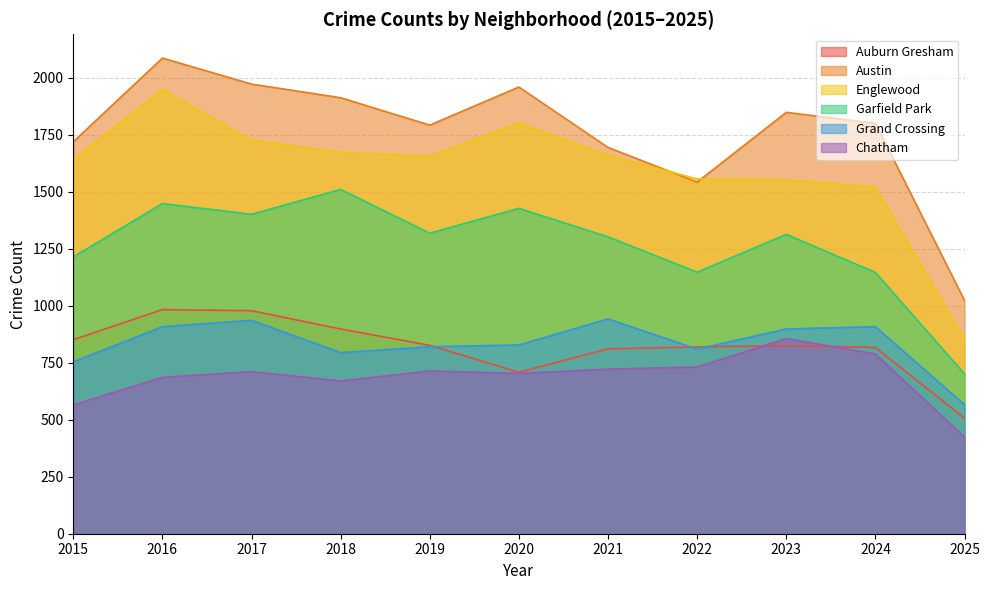

What is the spread (max minus min) of values at 2025?

599